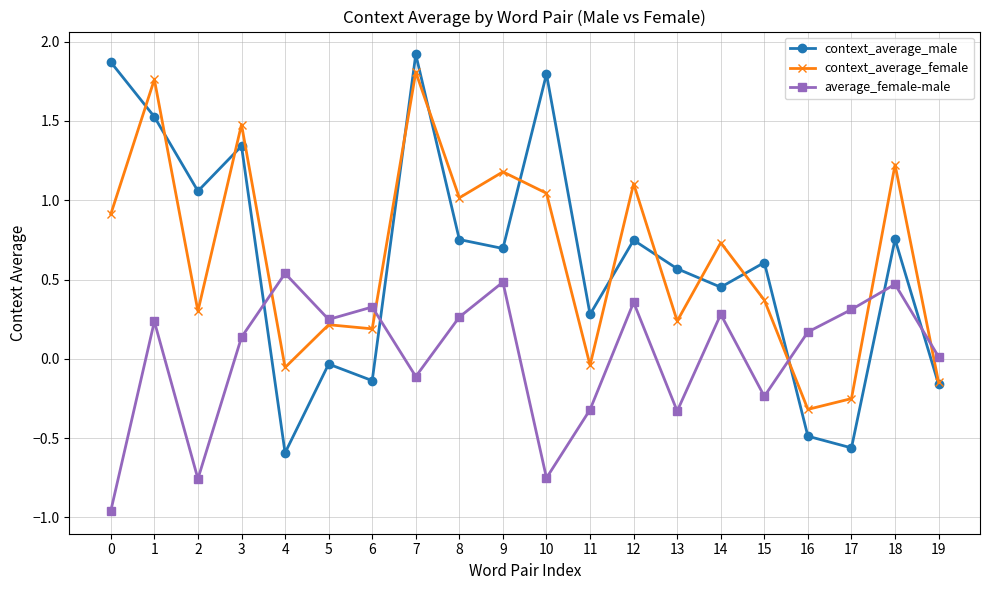

What is the difference between the maximum and minimum values in the context_average_male series?

2.5